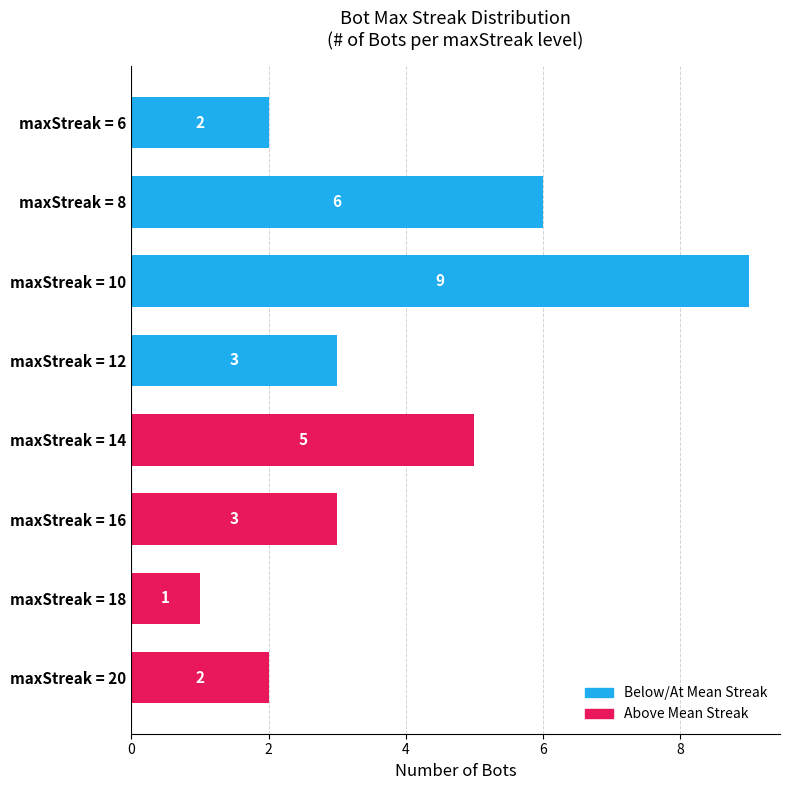

At which label is the value closest to 5?

maxStreak = 14